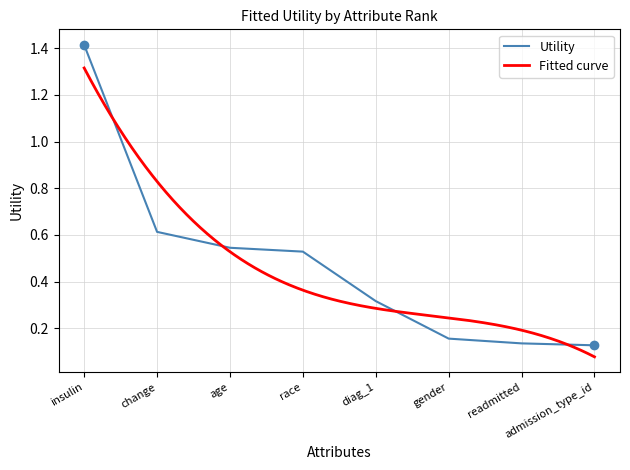

Between change and age, which is larger?

change